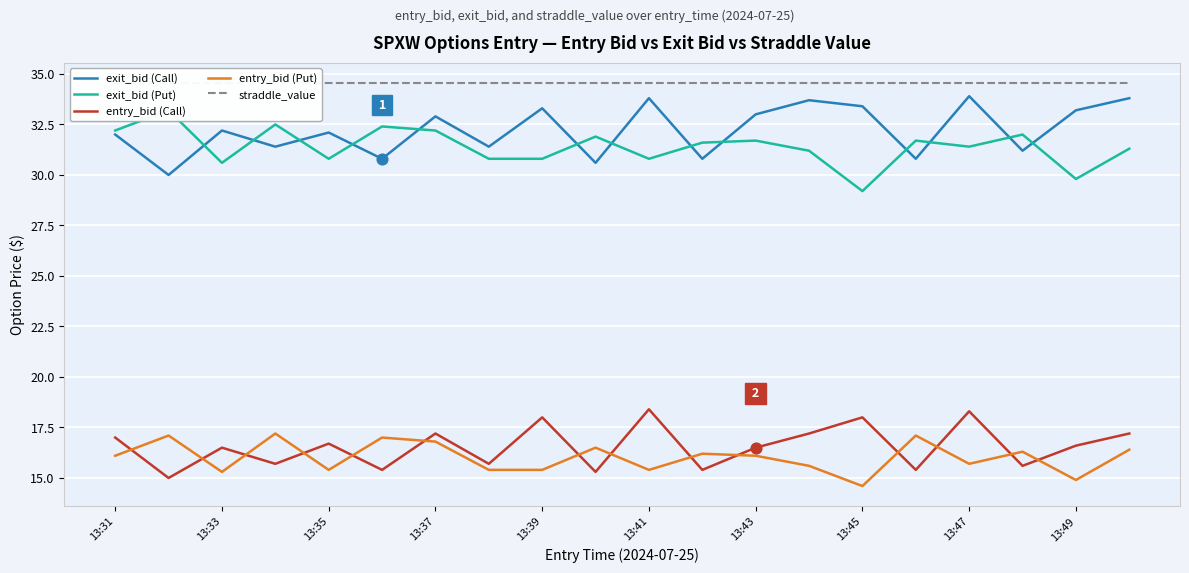

What are all the series names shown in the legend?

exit_bid (Call), exit_bid (Put), entry_bid (Call), entry_bid (Put), straddle_value